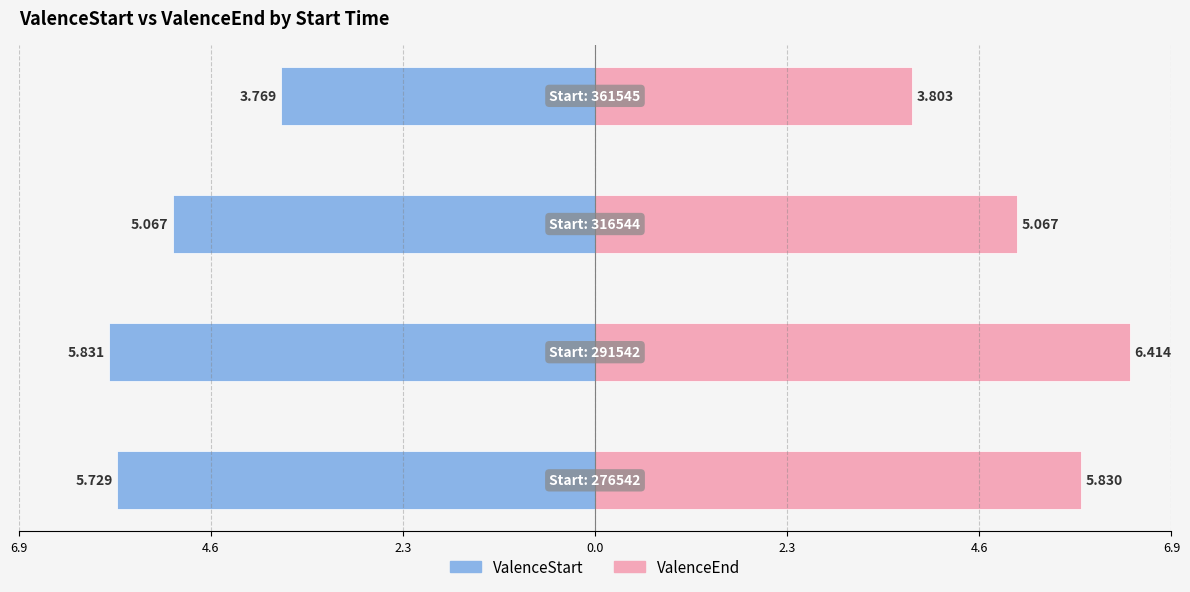

What is the difference between the maximum and minimum values in the ValenceEnd series?

2.6